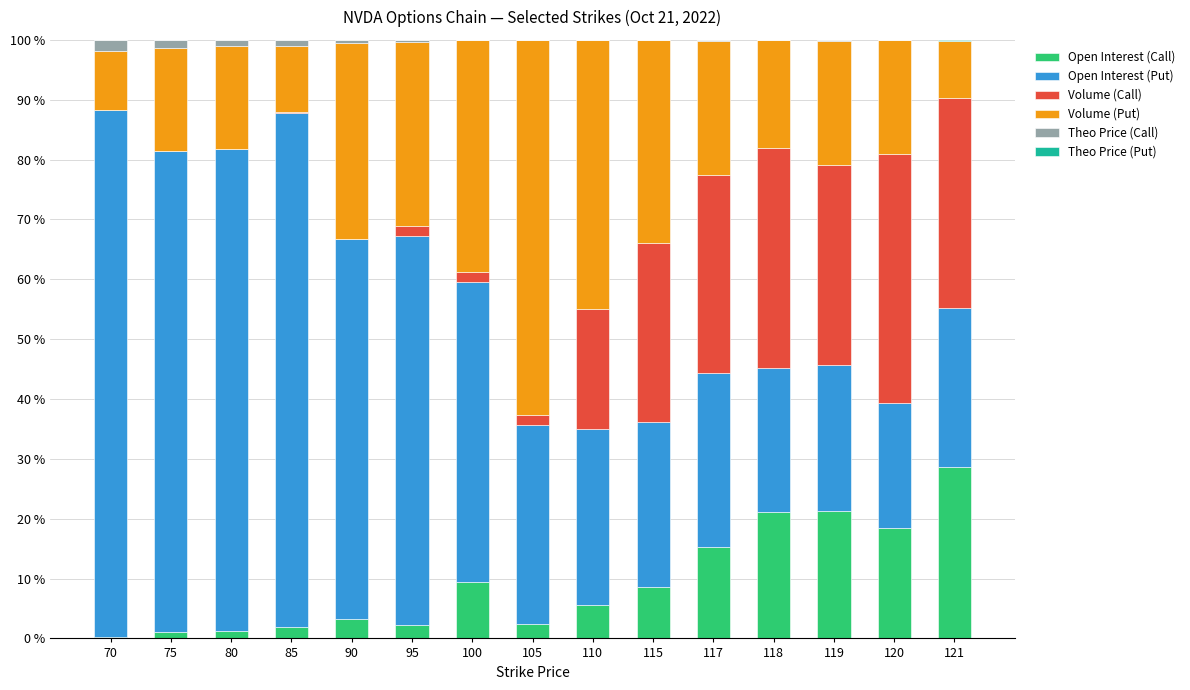

Between 75 and 118, which is larger?

118